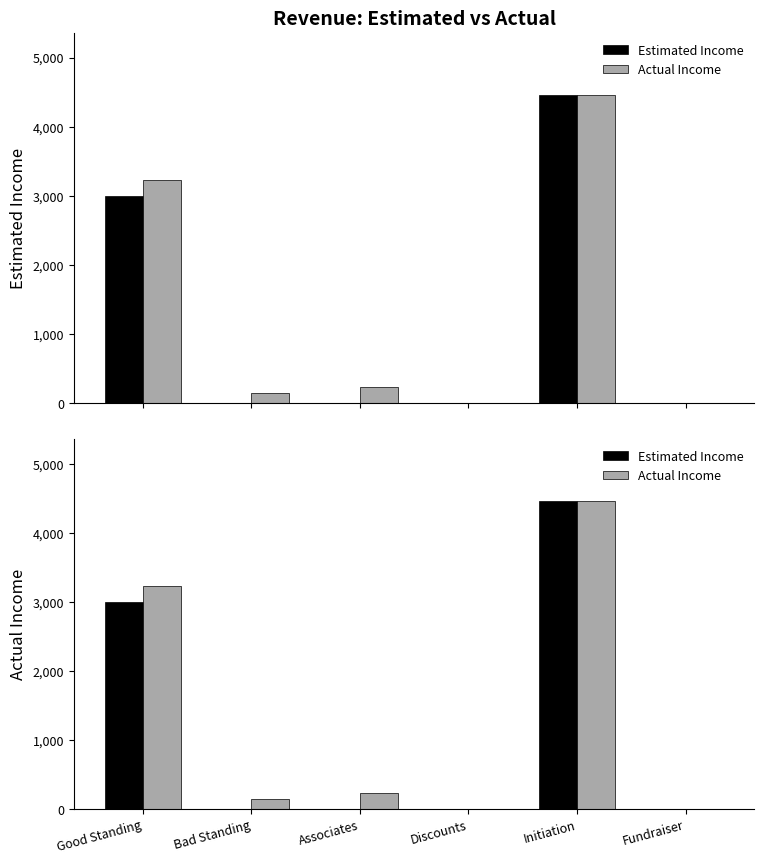

What is the total value across all series at Good Standing?

6225